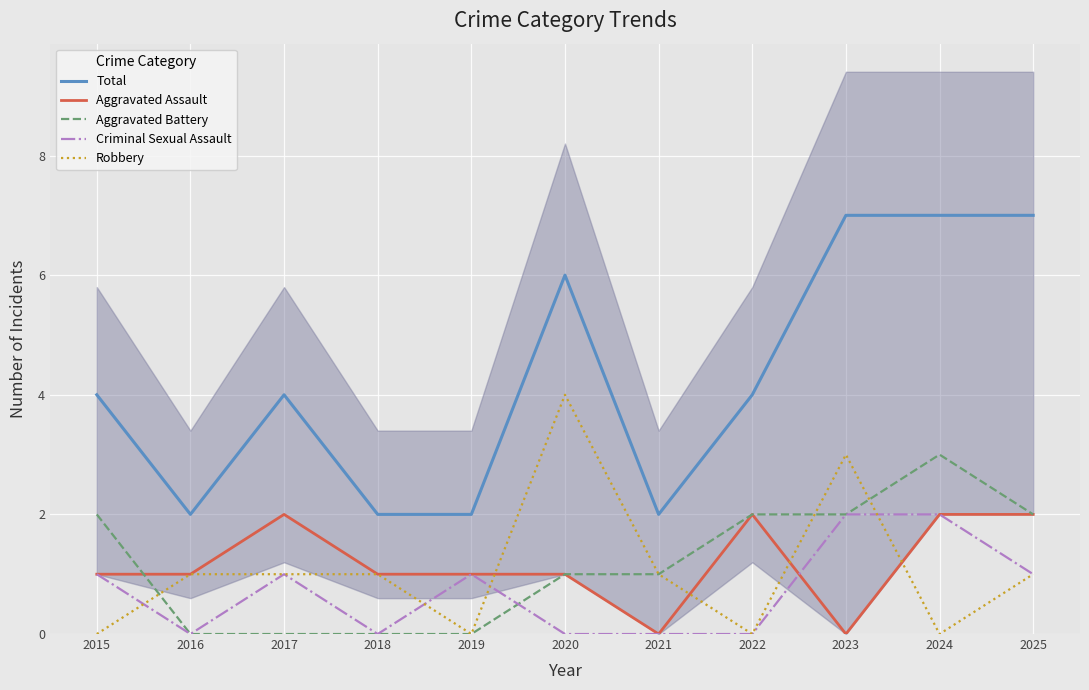

Reading left to right, list all the values displayed in this chart.

Total: 4	2	4	2	2	6	2	4	7	7	7
Aggravated Assault: 1	1	2	1	1	1	0	2	0	2	2
Aggravated Battery: 2	0	0	0	0	1	1	2	2	3	2
Criminal Sexual Assault: 1	0	1	0	1	0	0	0	2	2	1
Robbery: 0	1	1	1	0	4	1	0	3	0	1